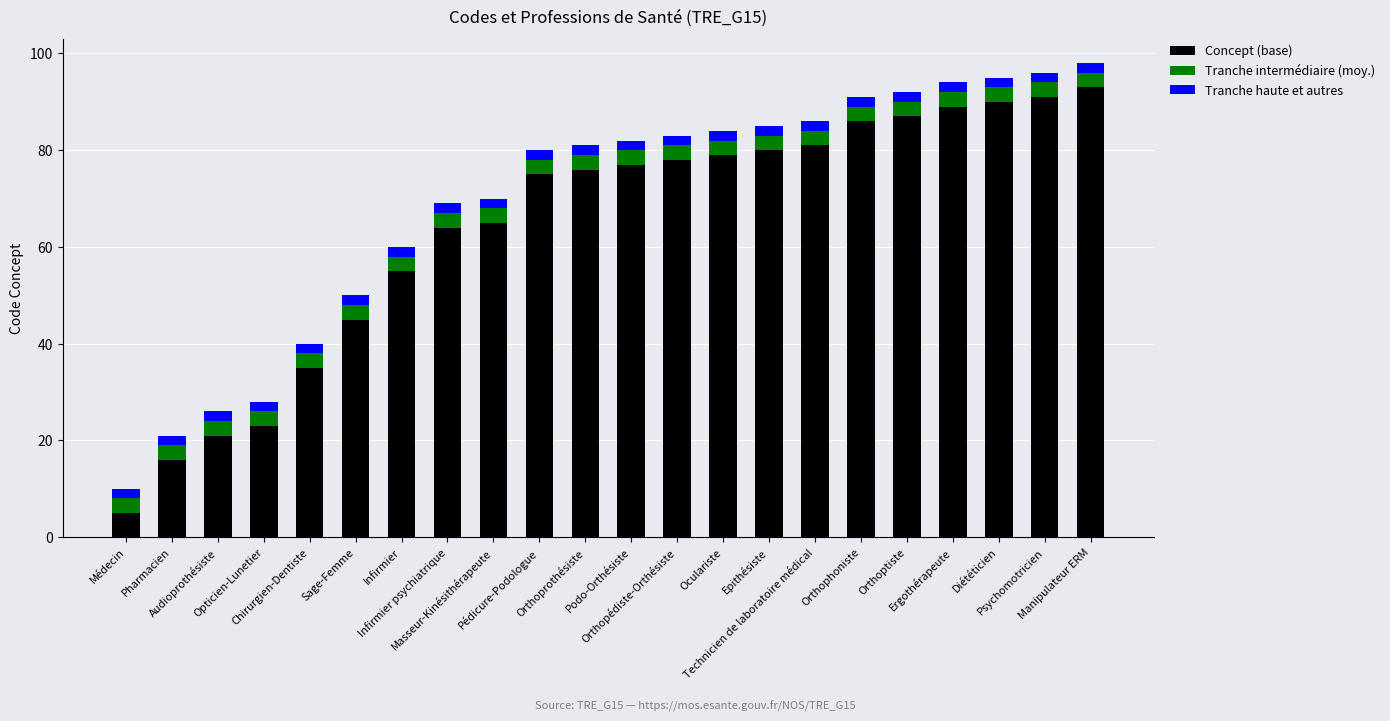

What is the sum of all Concept (base) values?

1411